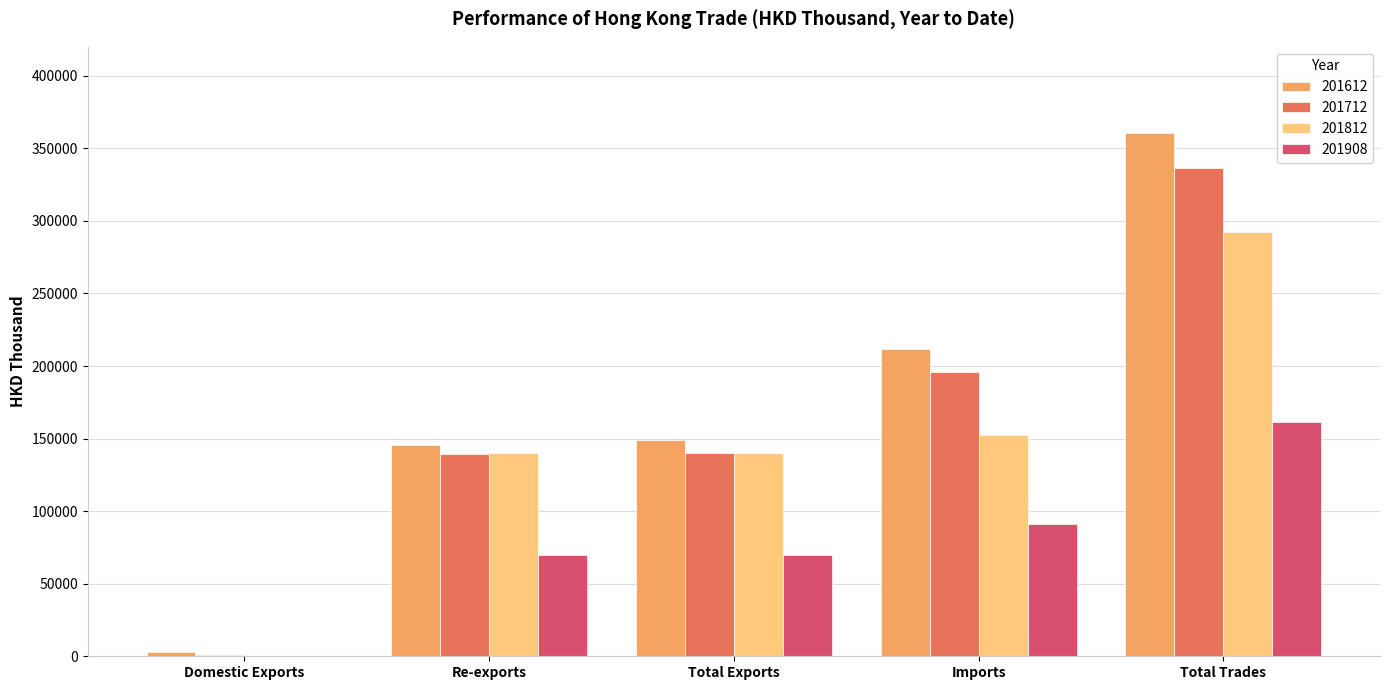

What is the total value across all series at Imports?

651286.4